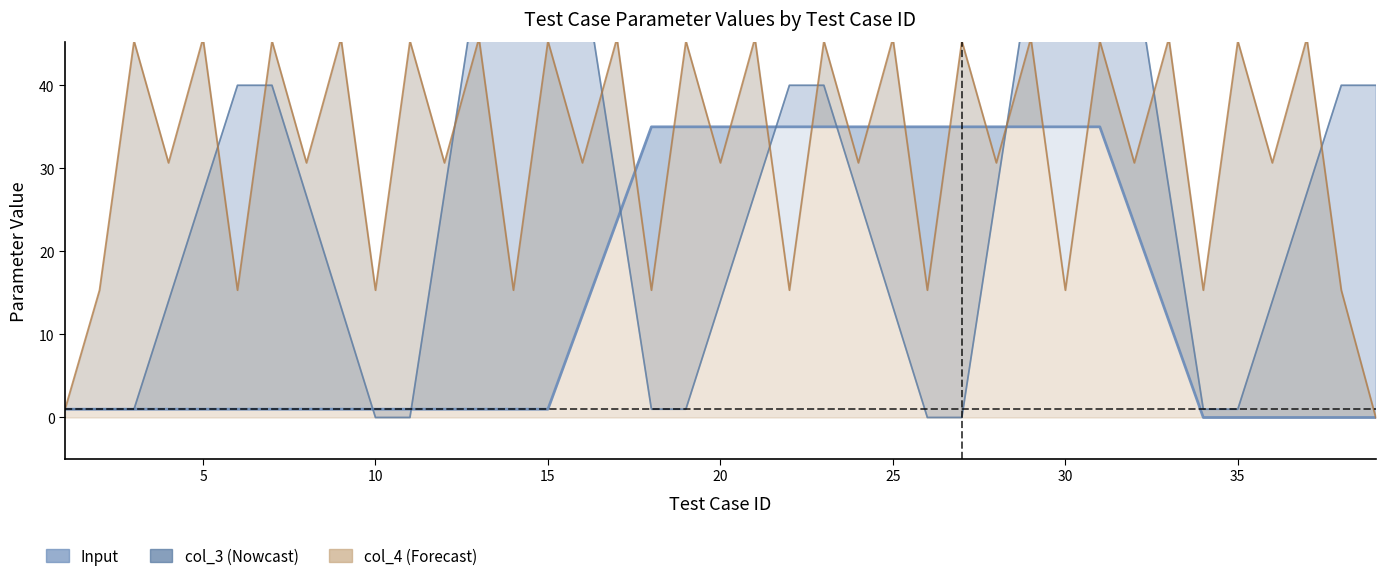

Which series has the widest spread of values?

col_3